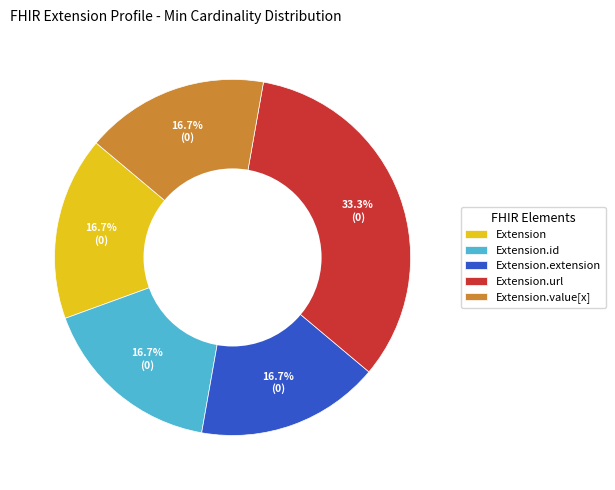

What percentage is NOT represented by Extension?

83.3%